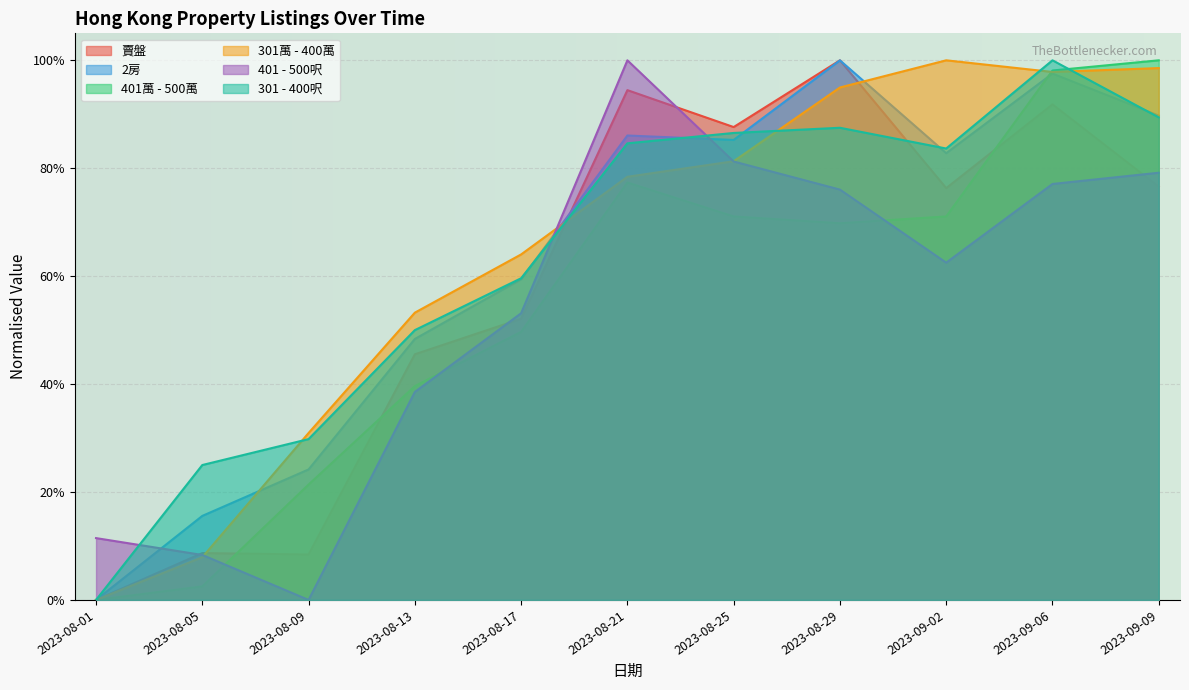

Which category has the highest value in the 賣盤 series?

2023-08-29